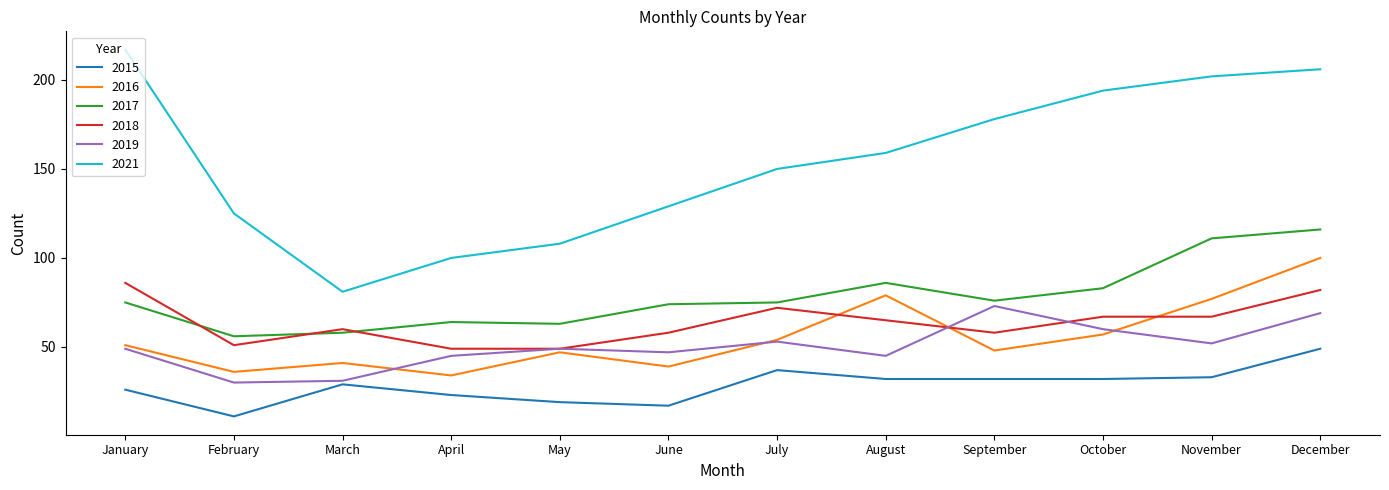

What is the sum of all 2018 values?

764